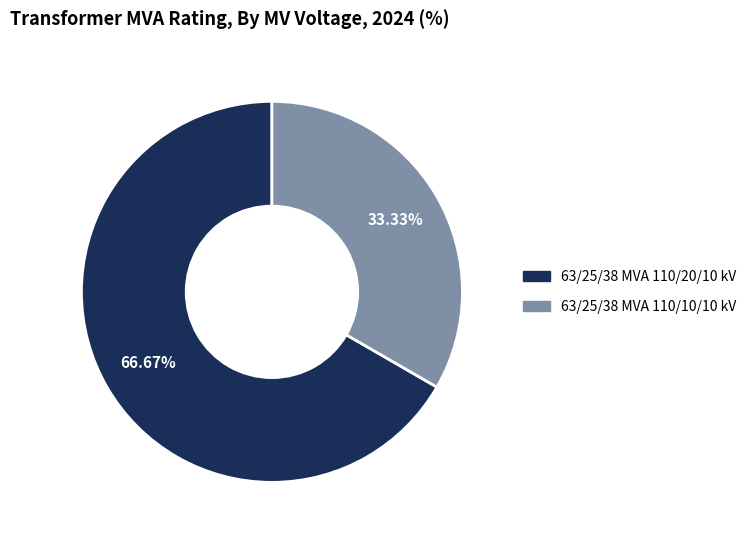

What percentage is the 63/25/38 MVA 110/10/10 kV slice, to the nearest percent?

33%